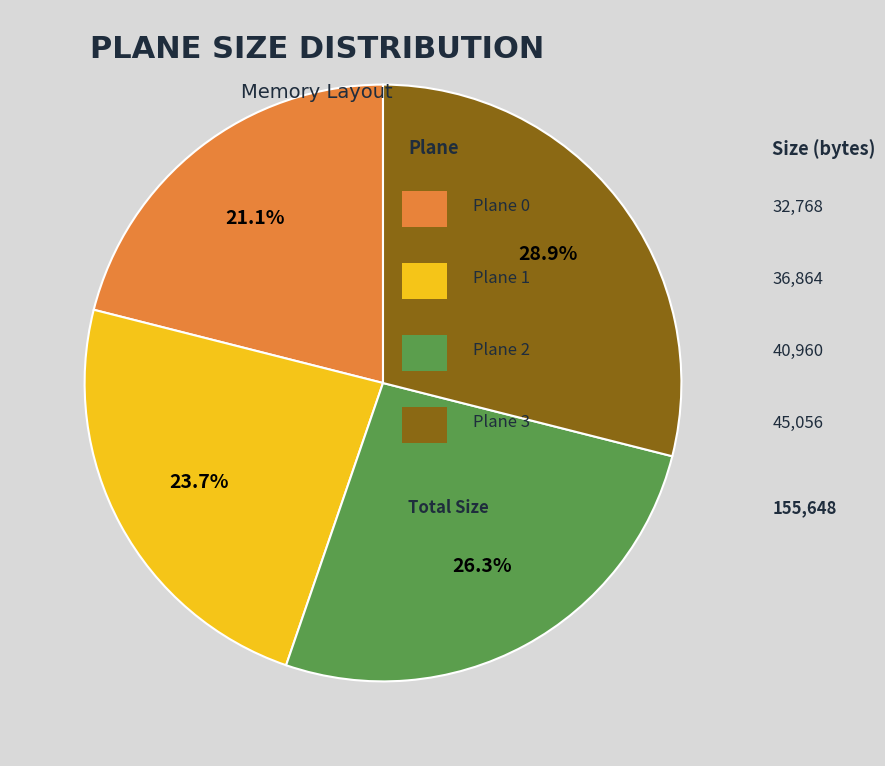

Is there a majority slice in this chart?

No